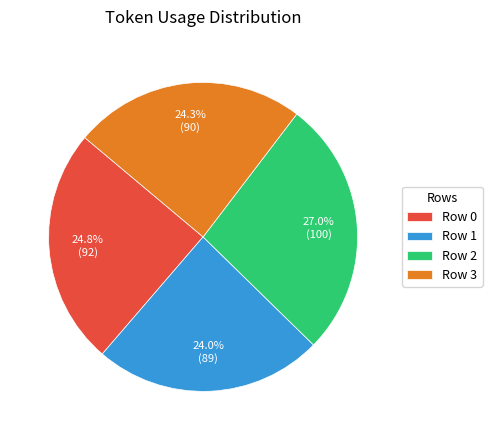

How many segments does this pie chart have?

4